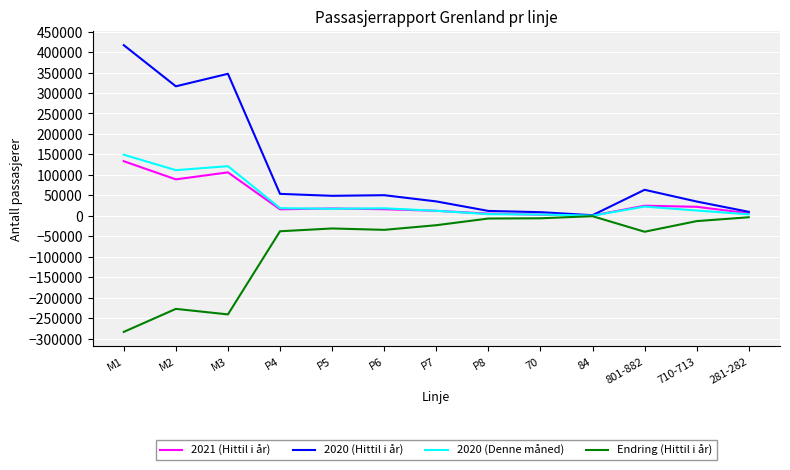

Which category has the lowest value in the Endring (Hittil i år) series?

M1